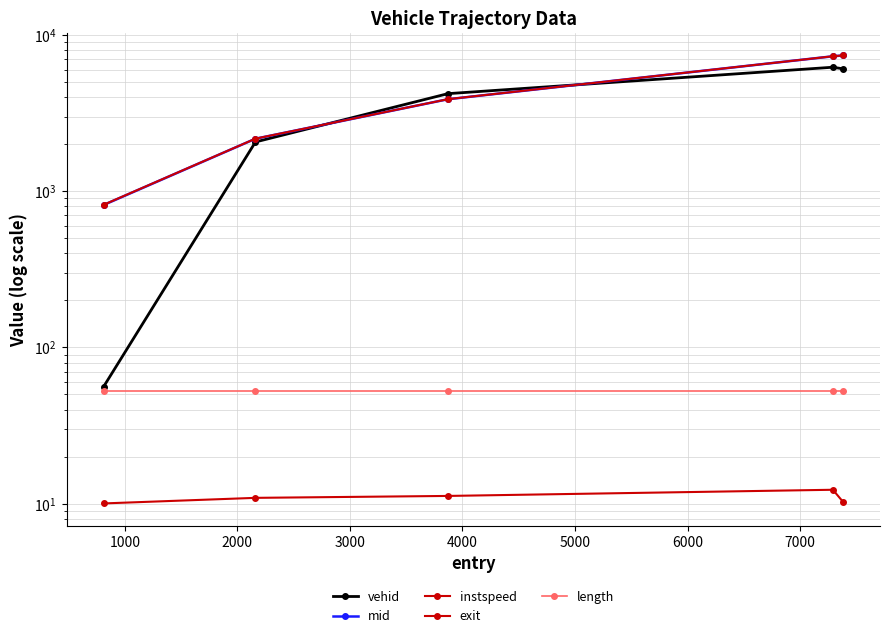

What is the maximum value for exit?

7387.4